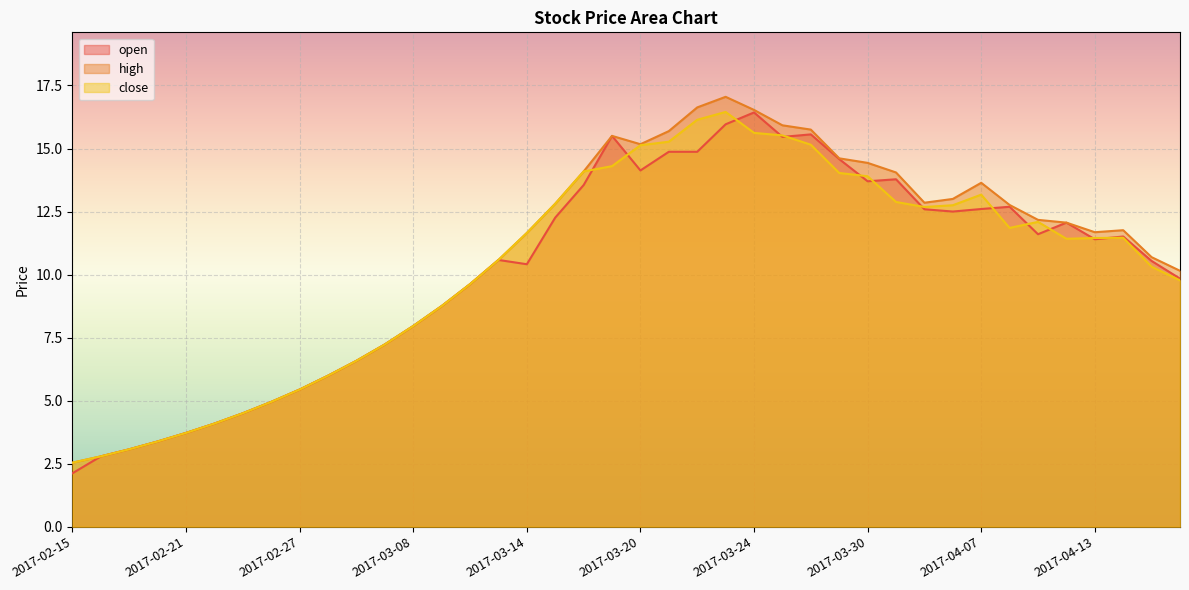

What is the average value of the high series?

10.5